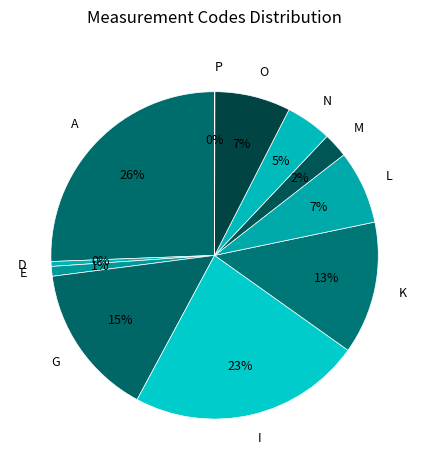

Is there a majority slice in this chart?

No